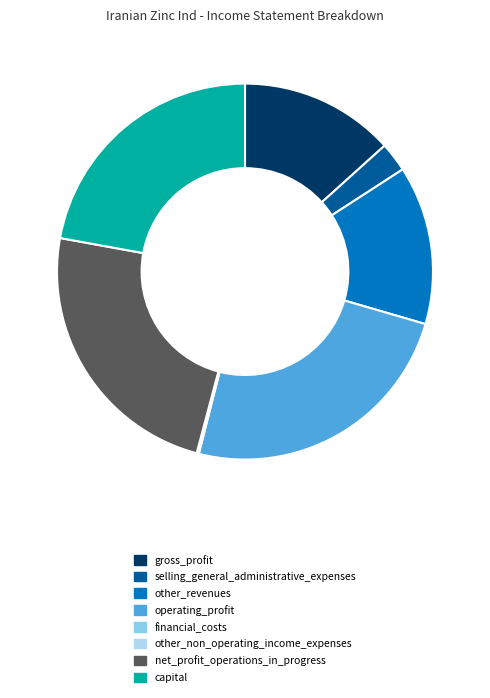

What is the ratio of the value at gross_profit to the value at net_profit_operations_in_progress?

0.6